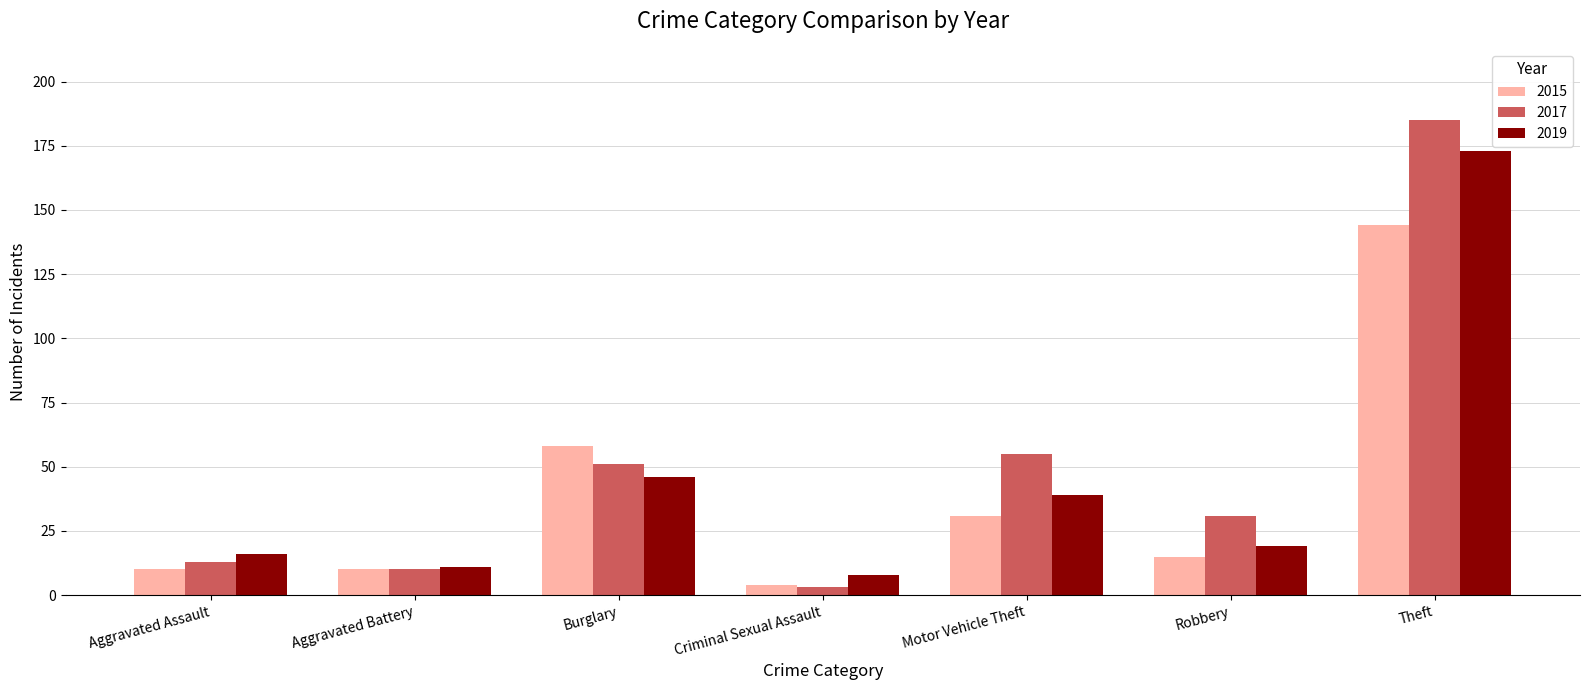

What is the label of the 5th bar from the left?

Motor Vehicle Theft